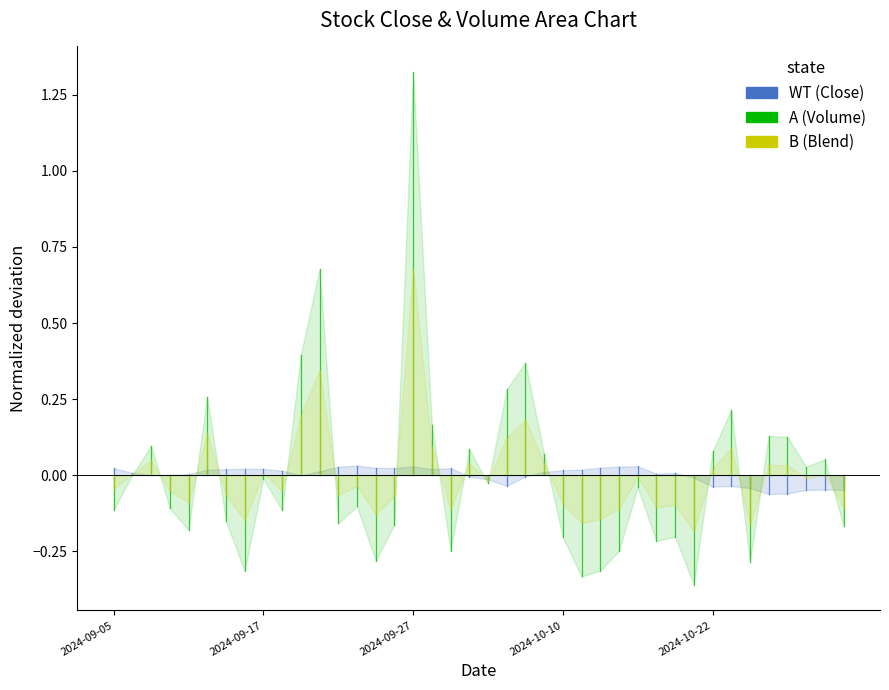

Does the chart have visible grid lines?

No